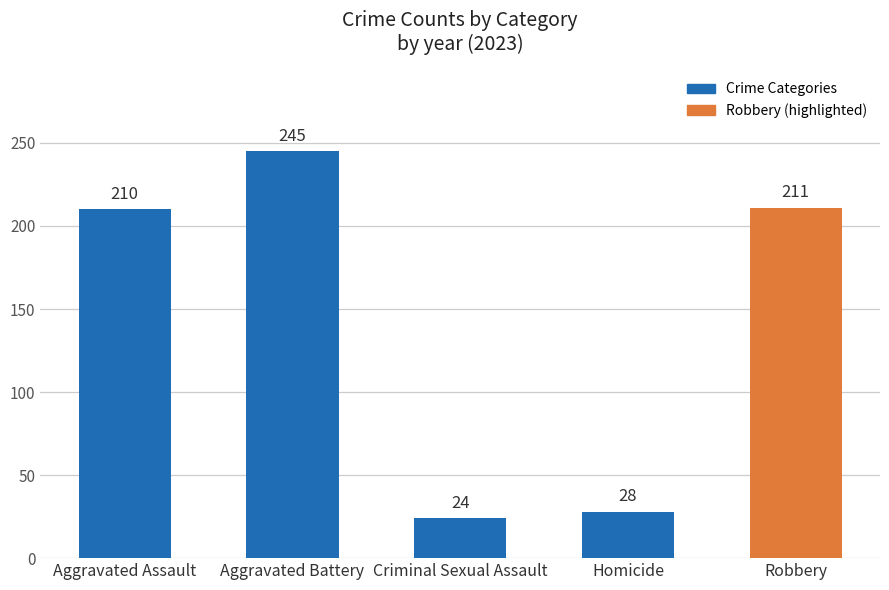

Rank the categories by value from highest to lowest.

Aggravated Battery, Robbery, Aggravated Assault, Homicide, Criminal Sexual Assault